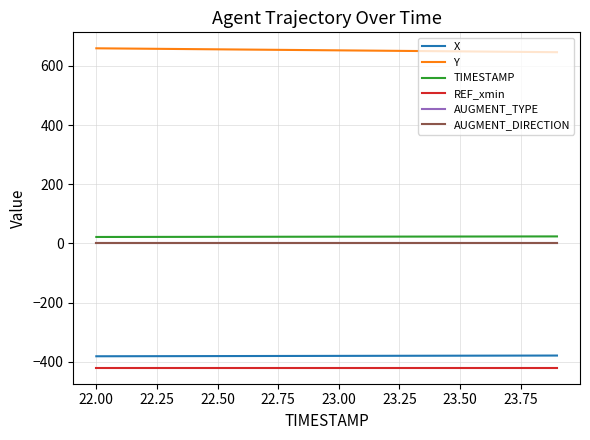

Which series has the largest total across all categories?

Y